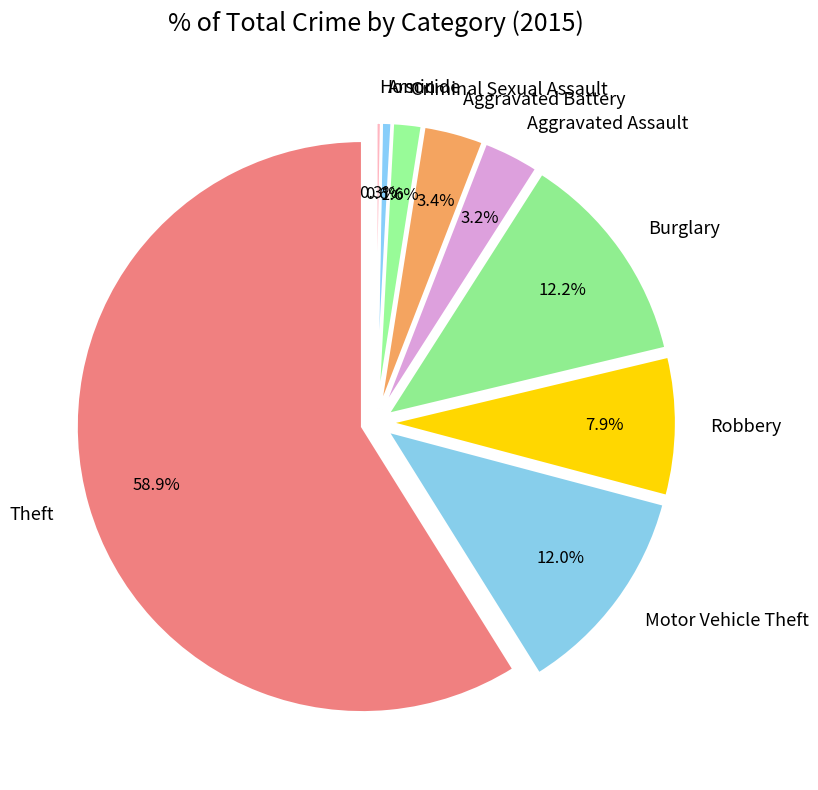

What is the largest slice in the pie chart?

Theft